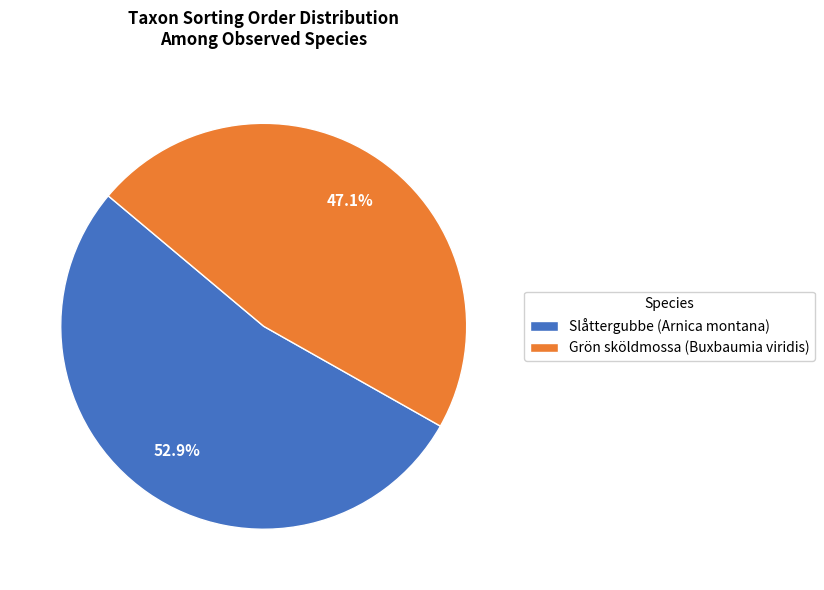

Combined, do Slåttergubbe (Arnica montana) and Grön sköldmossa (Buxbaumia viridis) account for over 50%?

Yes